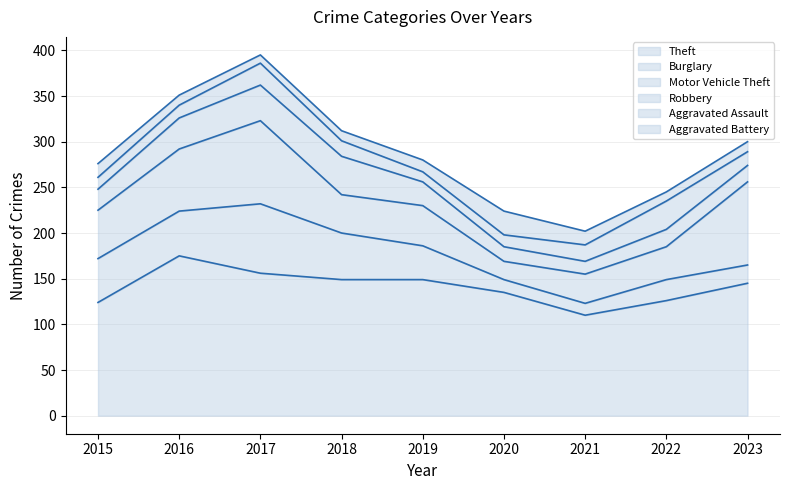

Which series changed the most between 2019 and 2022?

Theft